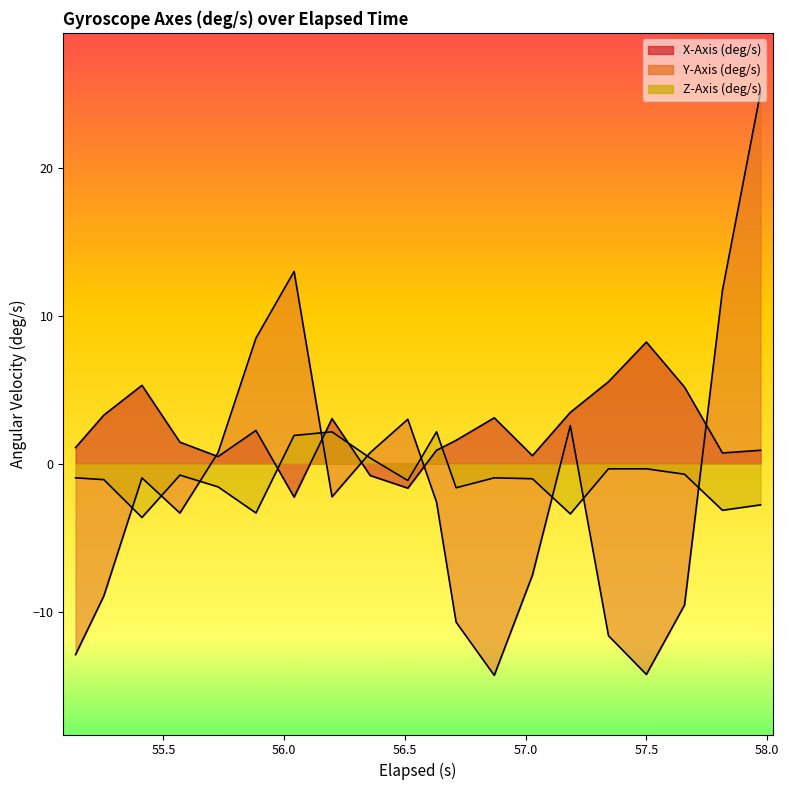

Reading left to right, transcribe all the data shown in this chart.

x_axis: 1.1	3.3	5.3	1.5	0.5	2.2	-2.3	3.0	-0.8	-1.7	0.9	1.6	3.1	0.5	3.5	5.5	8.2	5.2	0.7	0.9
y_axis: -12.9	-9.0	-1.0	-3.3	0.7	8.5	13.0	-2.2	0.7	3.0	-2.6	-10.7	-14.3	-7.5	2.6	-11.6	-14.3	-9.6	11.7	25.1
z_axis: -1.0	-1.1	-3.6	-0.8	-1.6	-3.3	1.9	2.2	0.4	-1.1	2.2	-1.6	-1.0	-1.0	-3.4	-0.3	-0.3	-0.7	-3.2	-2.8